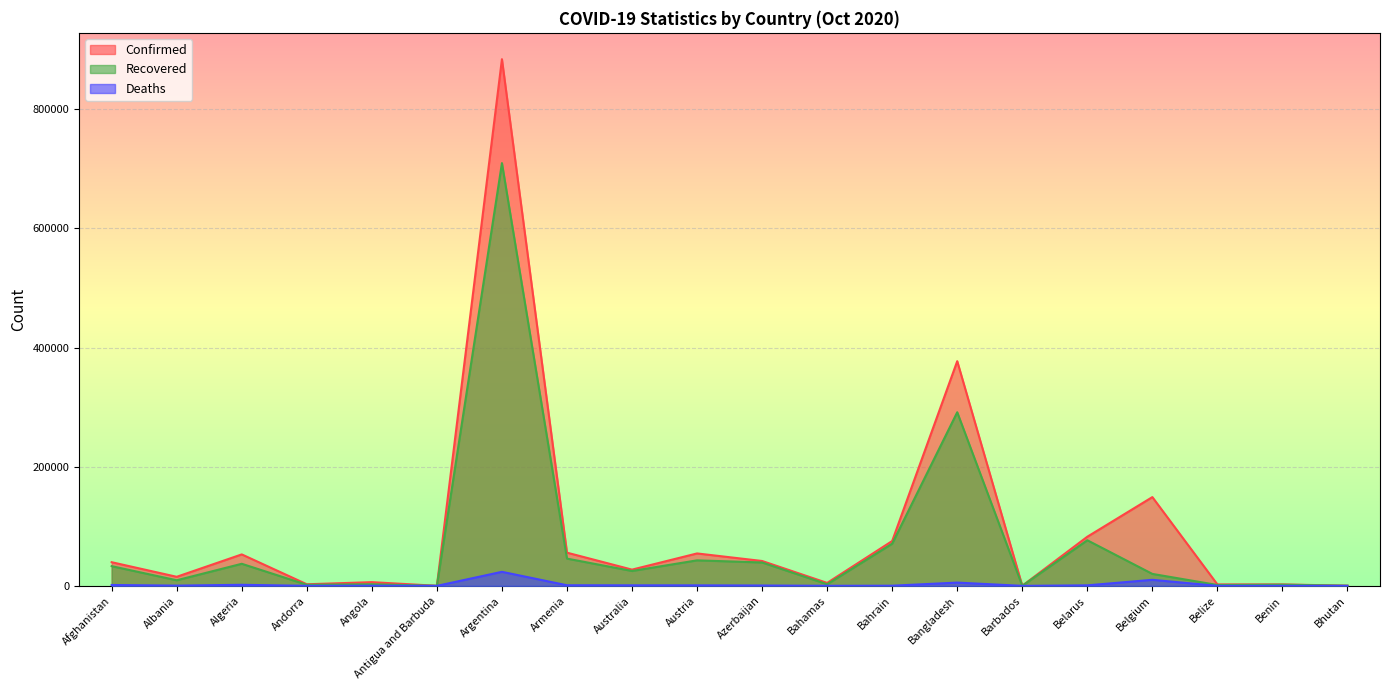

Where is Deaths nearest to the value 11790?

Belgium